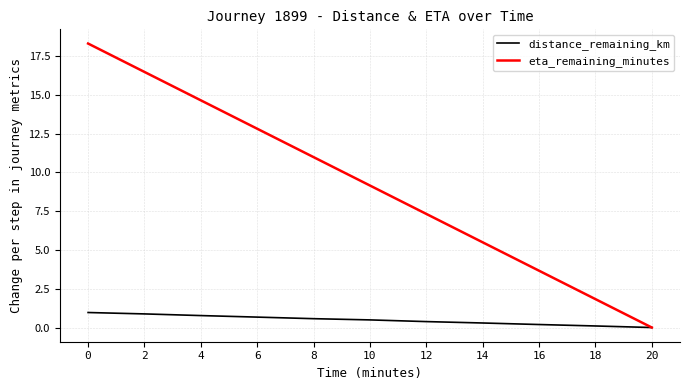

How many series are shown in this chart?

2